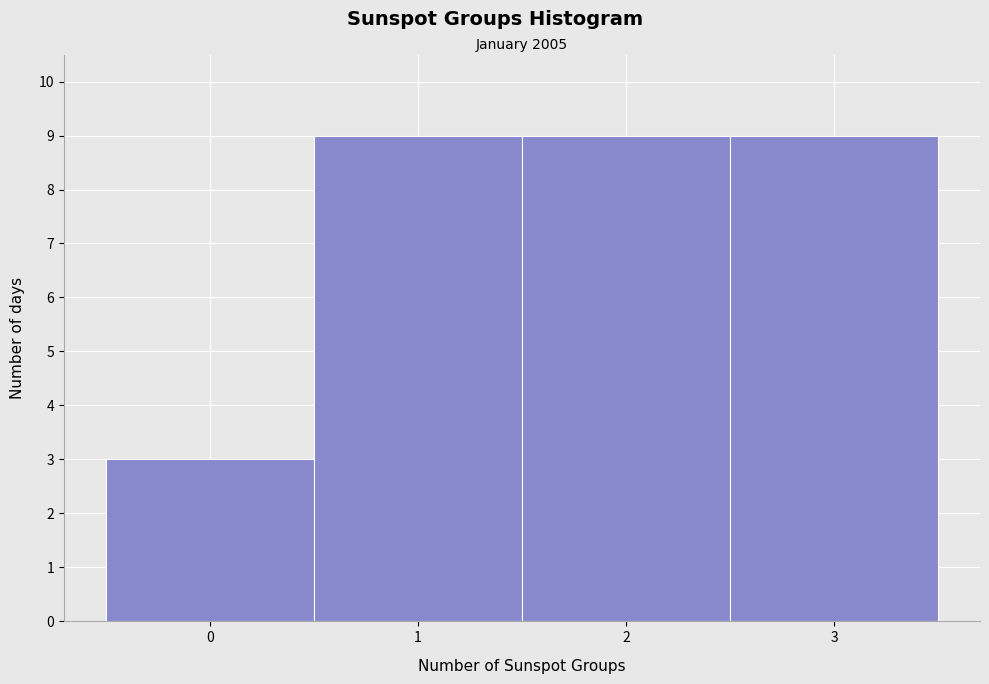

How tall is the bar that spans 1.5 to 2.5 on the x-axis? The values are not printed on the chart, so give them approximately, as read against the axis.

9